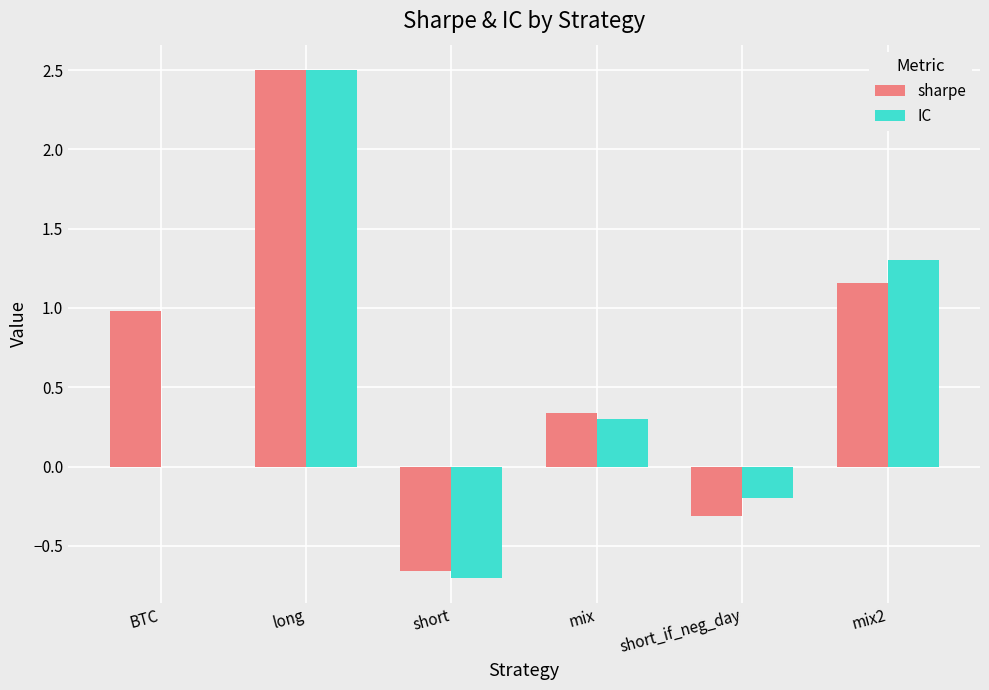

What is the total value across all series at long?

5.0